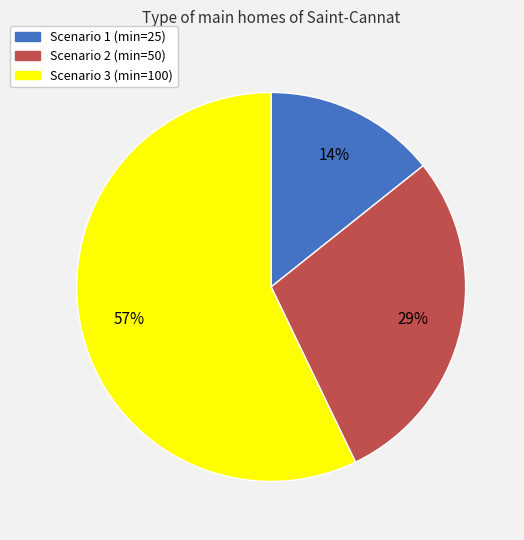

Between Scenario 1 (min=25) and Scenario 3 (min=100), which is larger?

Scenario 3 (min=100)